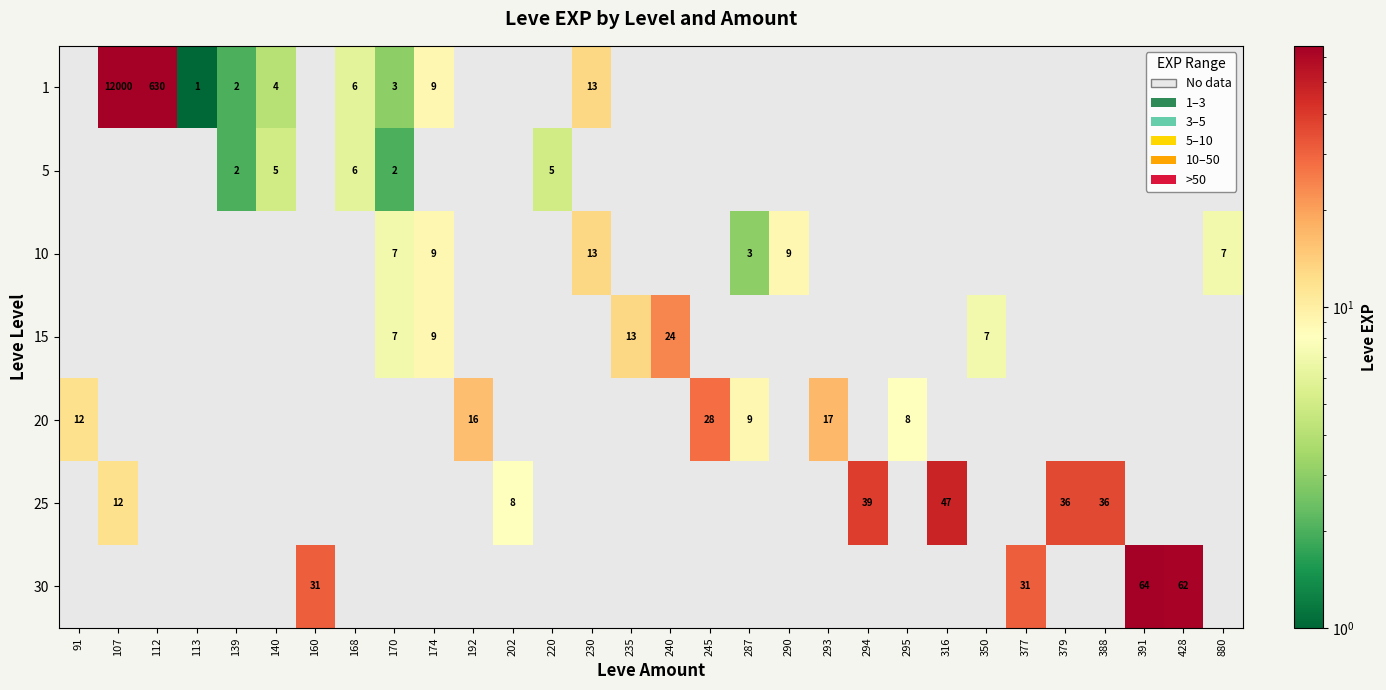

The value of 25 at 379 is 16. True or false?

False